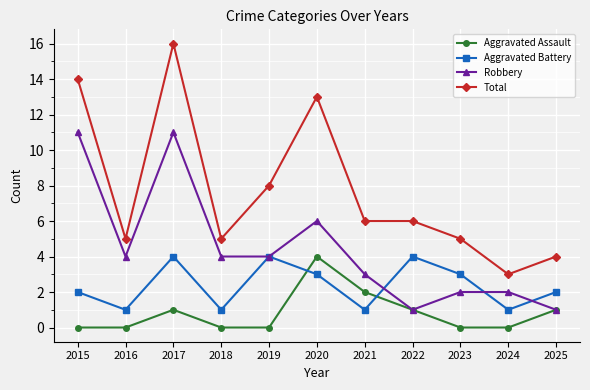

True or false: Total and Aggravated Battery cross at least once.

False